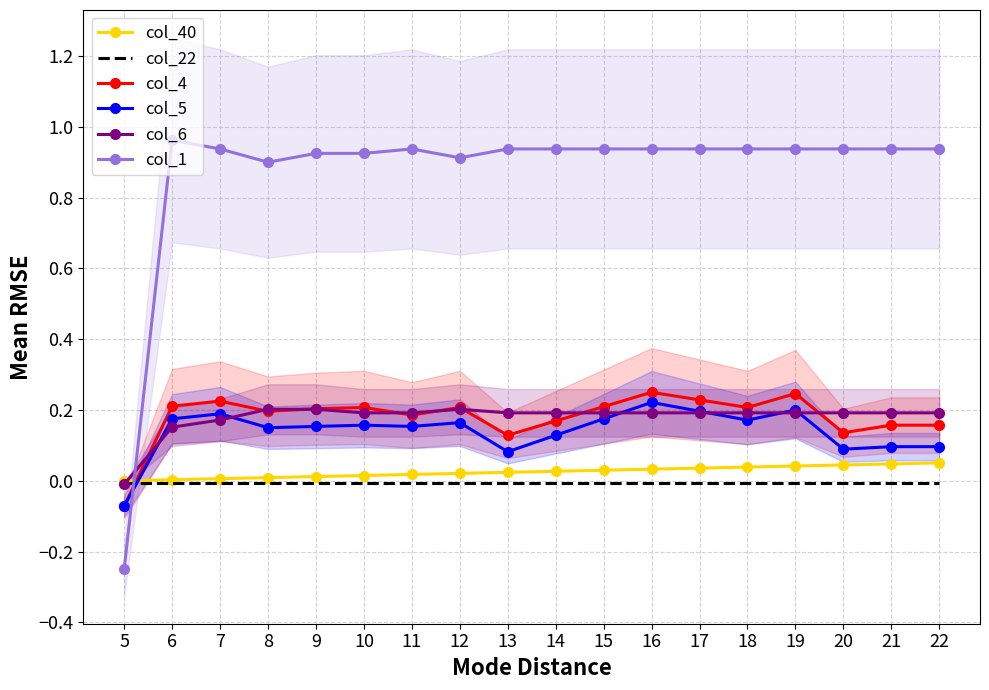

What is the maximum value shown in the chart?

1.0